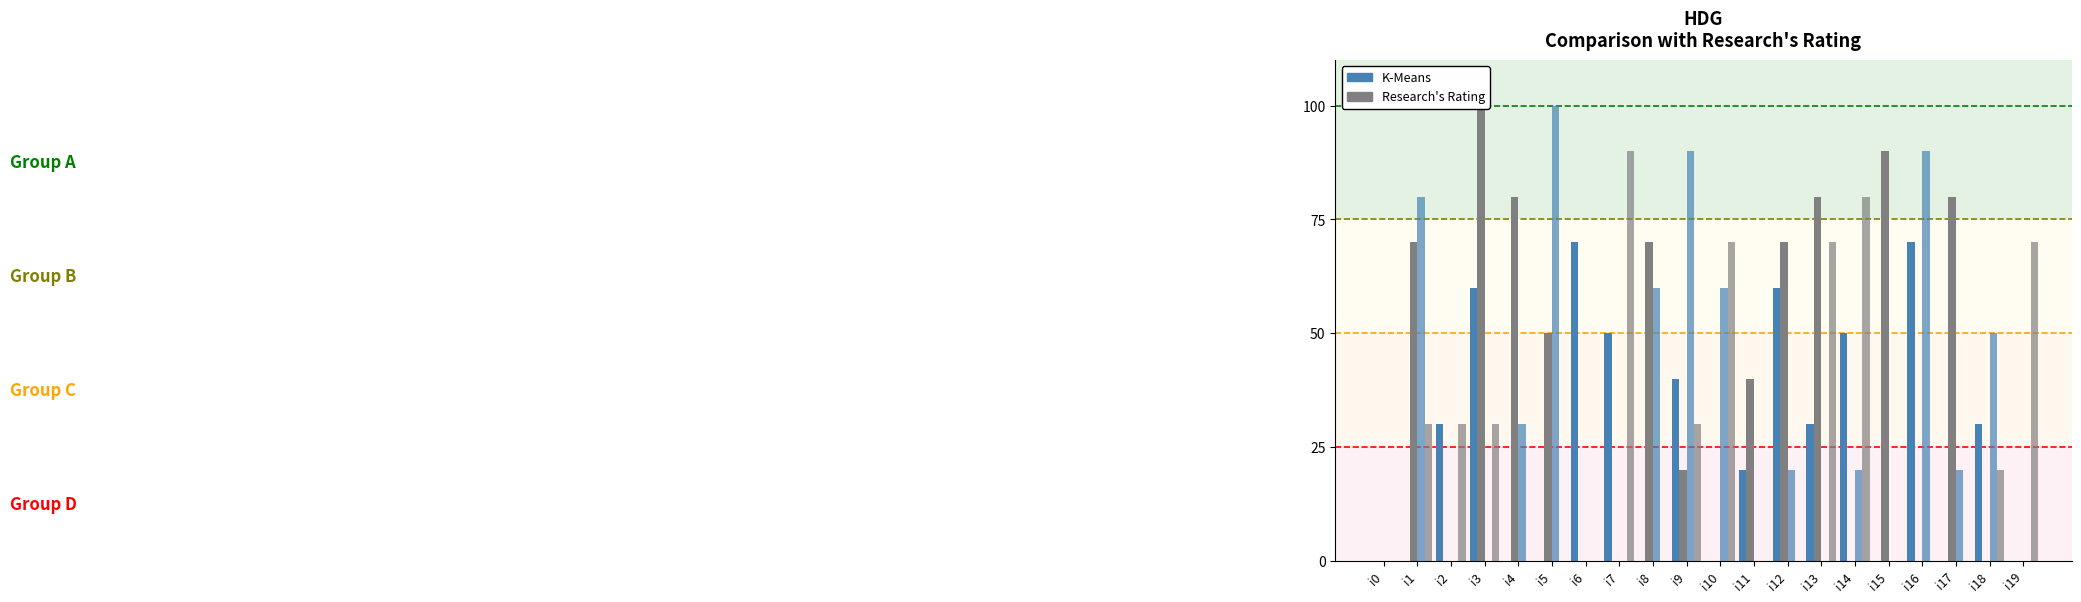

Reading right to left, what are all the values shown in this chart?

k1: i19=0	i18=30	i17=0	i16=70	i15=0	i14=50	i13=30	i12=60	i11=20	i10=0	i9=40	i8=0	i7=50	i6=70	i5=0	i4=0	i3=60	i2=30	i1=0	i0=0
k2: i19=0	i18=0	i17=80	i16=0	i15=90	i14=0	i13=80	i12=70	i11=40	i10=0	i9=20	i8=70	i7=0	i6=0	i5=50	i4=80	i3=100	i2=0	i1=70	i0=0
k3: i19=0	i18=50	i17=20	i16=90	i15=0	i14=20	i13=0	i12=20	i11=0	i10=60	i9=90	i8=60	i7=0	i6=0	i5=100	i4=30	i3=0	i2=0	i1=80	i0=0
k4: i19=70	i18=20	i17=0	i16=0	i15=0	i14=80	i13=70	i12=0	i11=0	i10=70	i9=30	i8=0	i7=90	i6=0	i5=0	i4=0	i3=30	i2=30	i1=30	i0=0